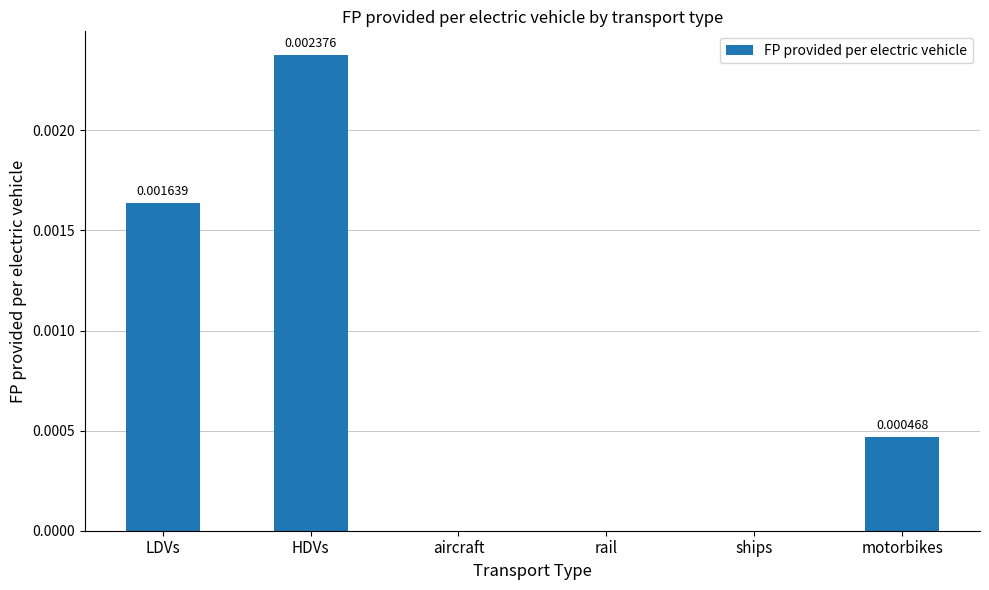

Count the number of data series in this chart.

1